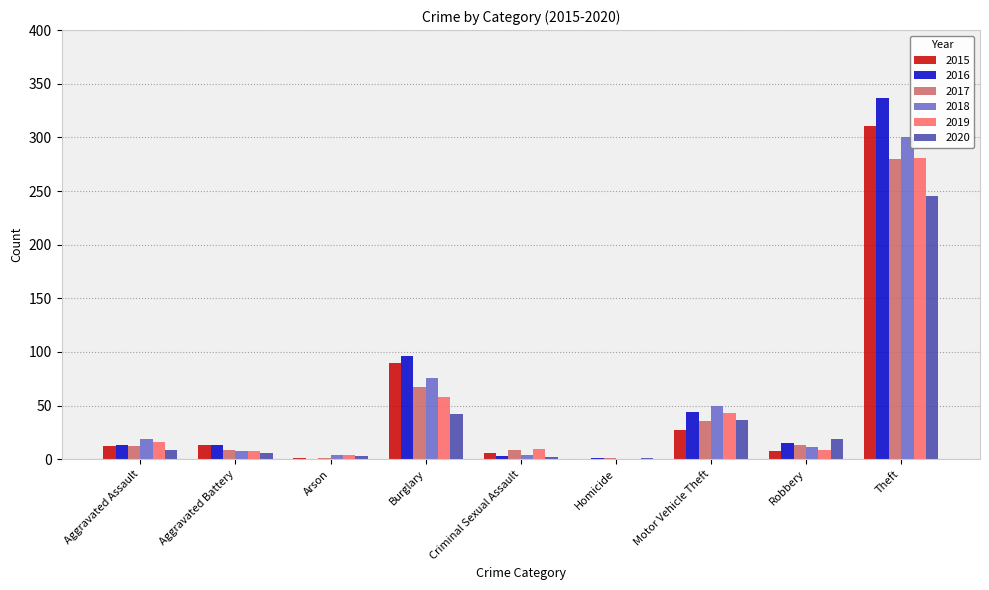

At which category is the sum across all series the highest?

Theft